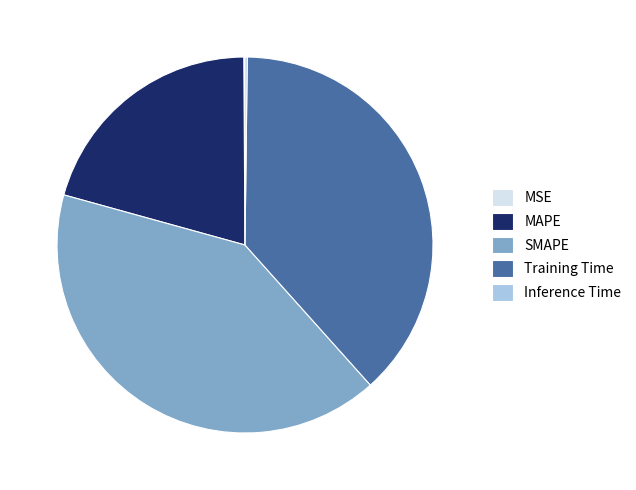

Which slice is the largest?

SMAPE